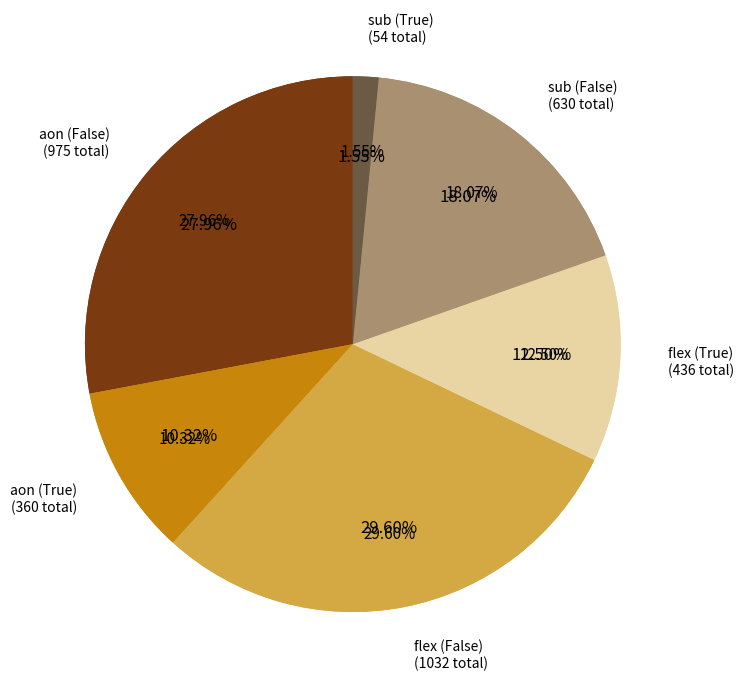

Rank the categories by value from lowest to highest.

sub (True), aon (True), flex (True), sub (False), aon (False), flex (False)